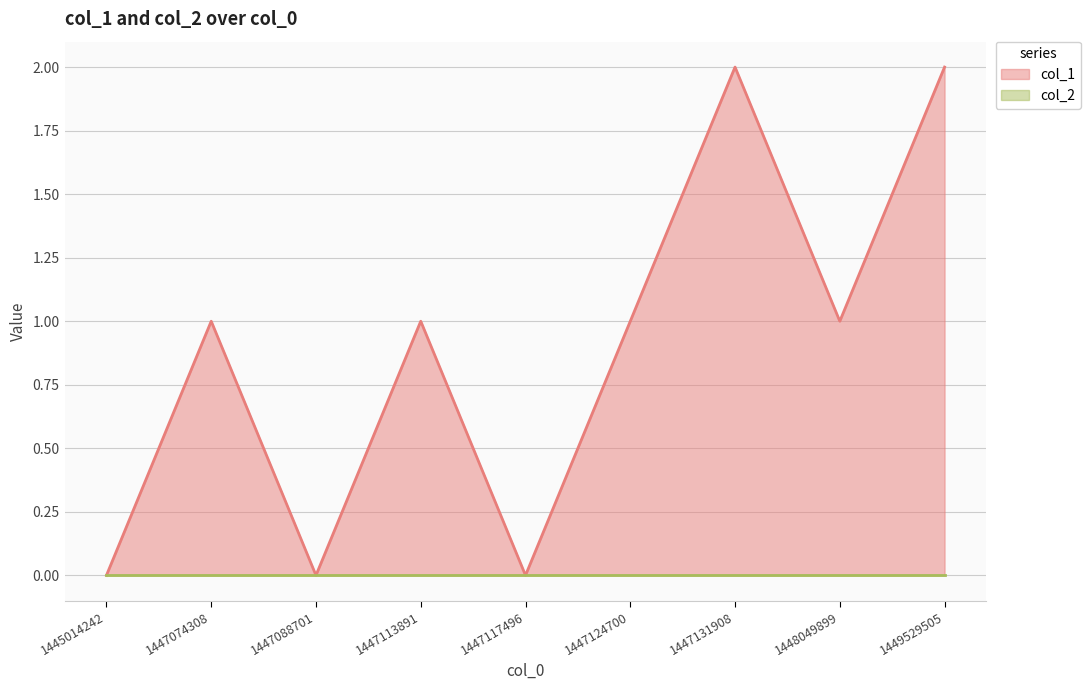

Reading right to left, transcribe all the data shown in this chart.

1449529505=2	1448049899=1	1447131908=2	1447124700=1	1447117496=0	1447113891=1	1447088701=0	1447074308=1	1445014242=0